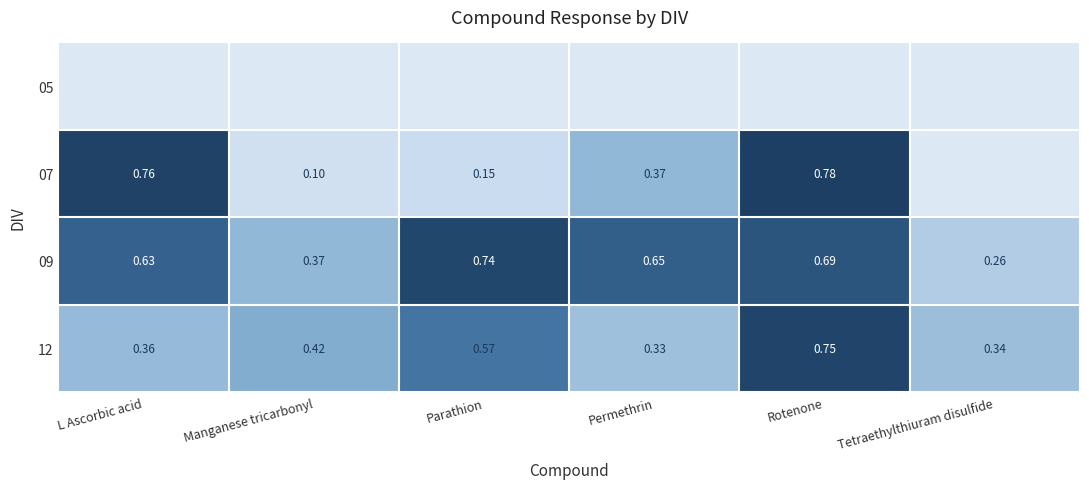

Rank the categories by 12 value from highest to lowest.

Rotenone, Parathion, Manganese tricarbonyl, L Ascorbic acid, Tetraethylthiuram disulfide, Permethrin